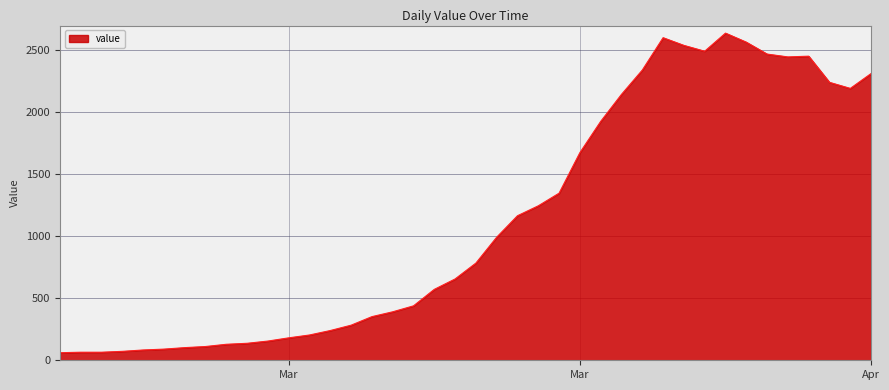

What is the greatest value displayed?

2639